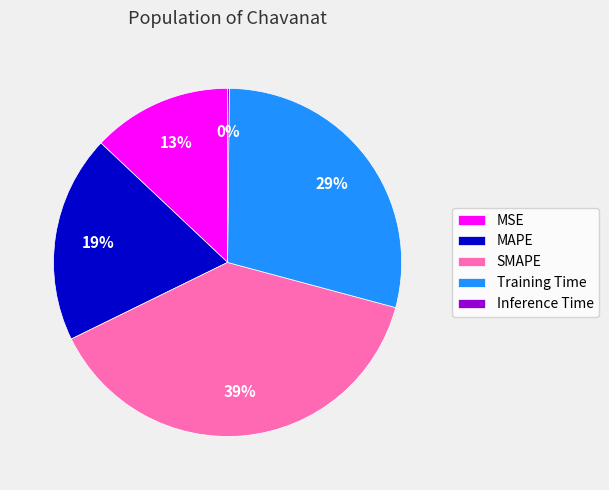

What is the largest slice in the pie chart?

SMAPE